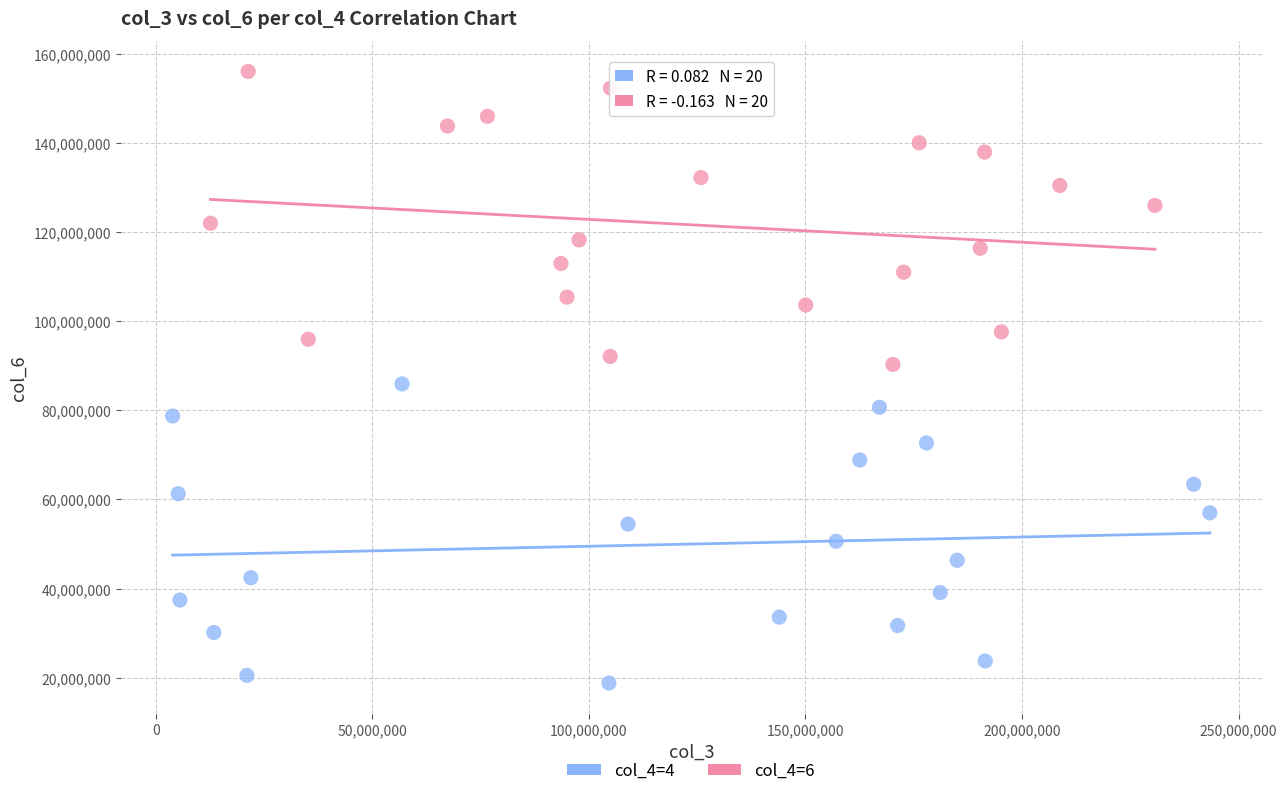

Which series contains the lowest Y value?

col_4=4